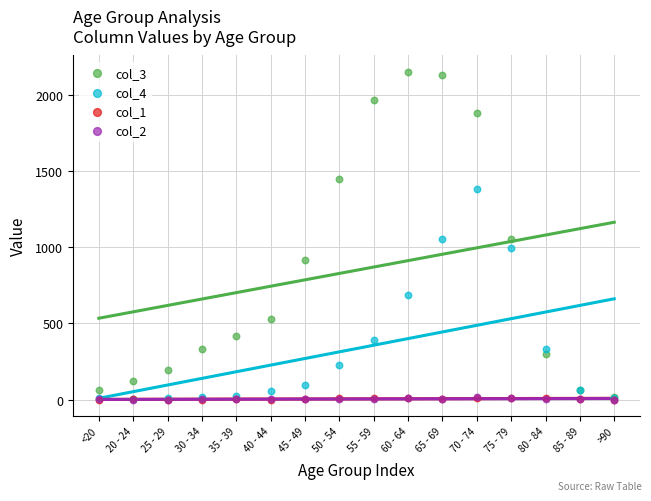

What are all the series names shown in the legend?

col_3, col_4, col_1, col_2